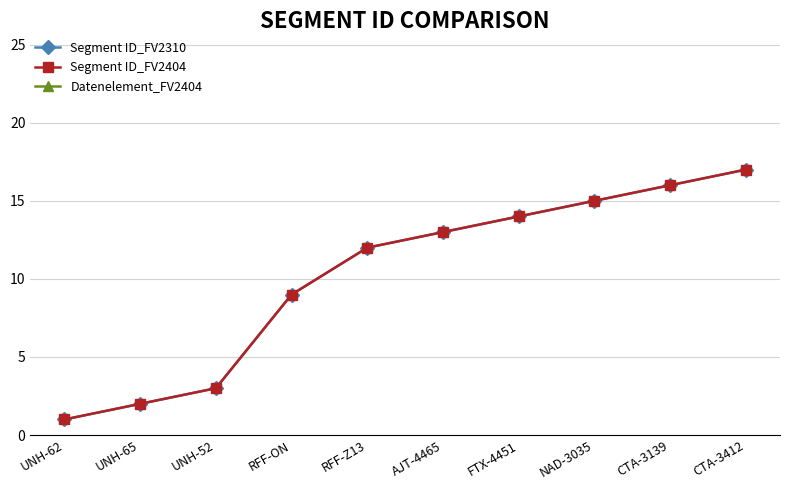

The Segment ID_FV2404 series shows 2 at UNH-65. True or false?

True